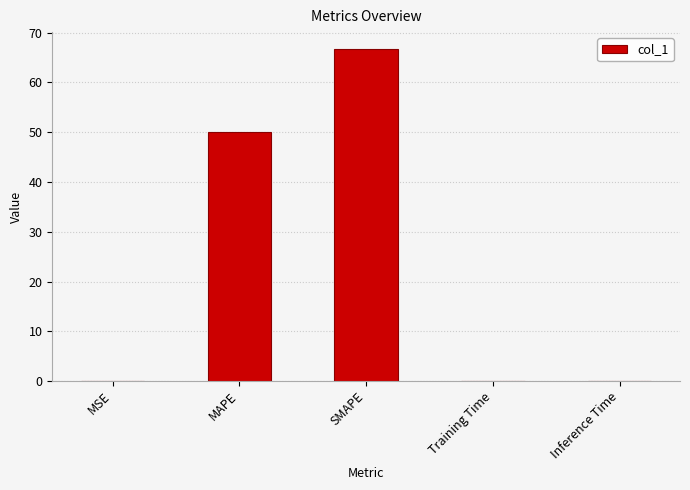

The value at SMAPE is 66.8. True or false?

True